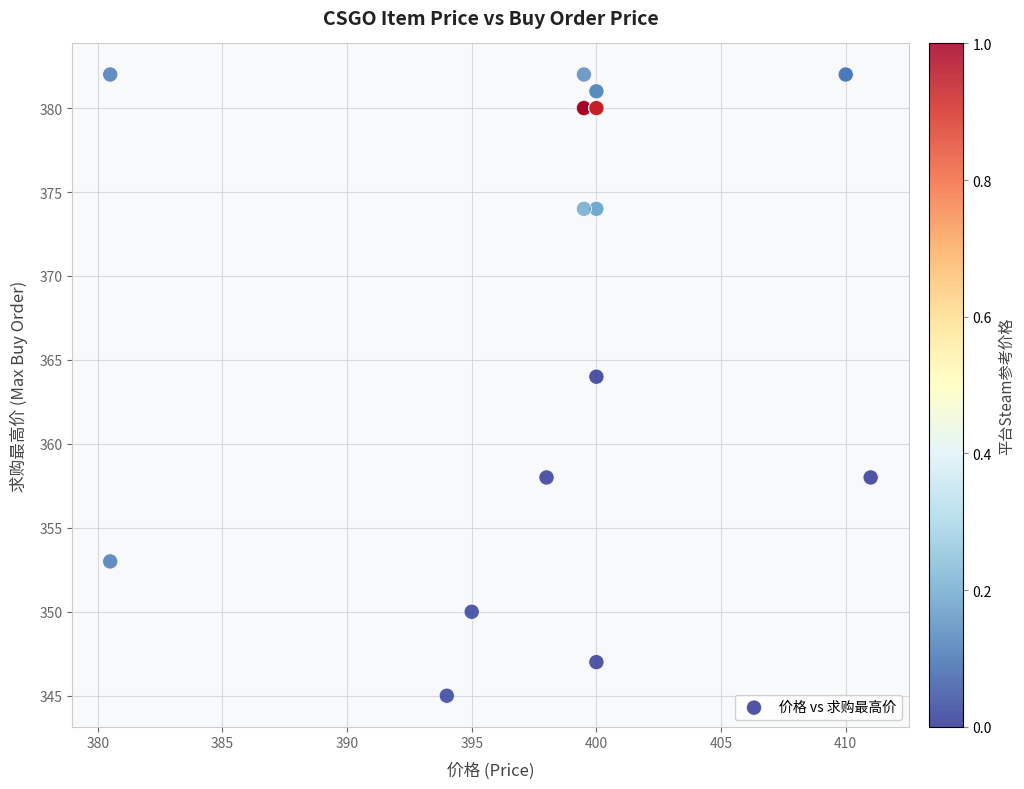

What Y value in the scatter plot is closest to 363?

364